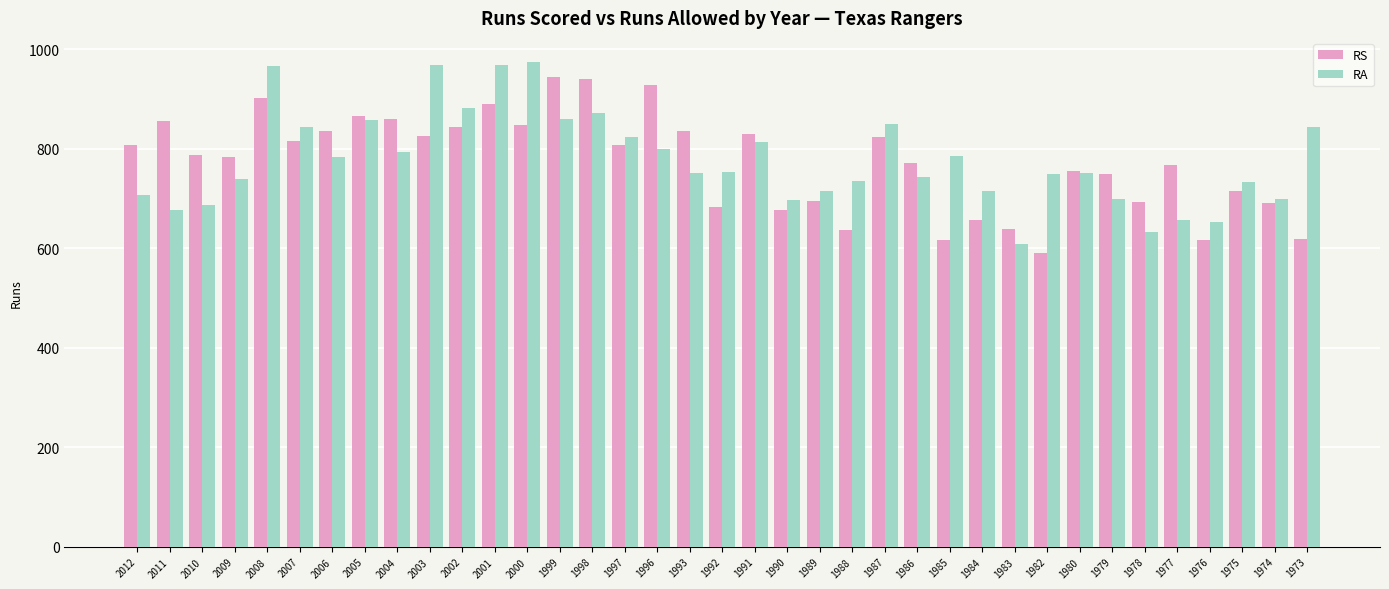

What is the total value across all series at 1991?

1643